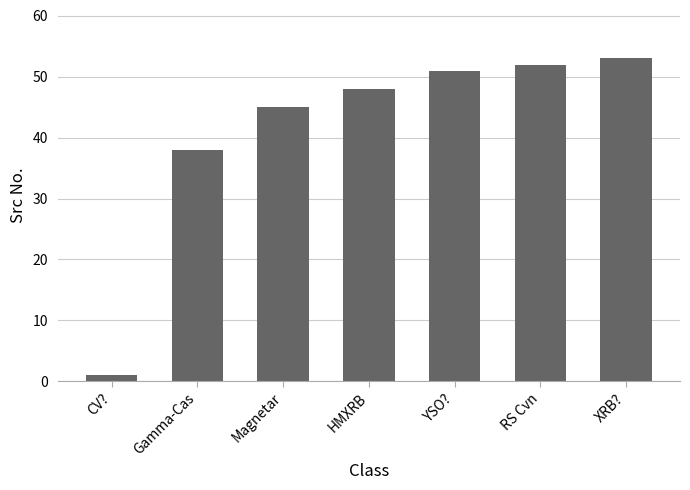

Reading left to right, extract all data points from this chart.

CV?=1	Gamma-Cas=38	Magnetar=45	HMXRB=48	YSO?=51	RS Cvn=52	XRB?=53